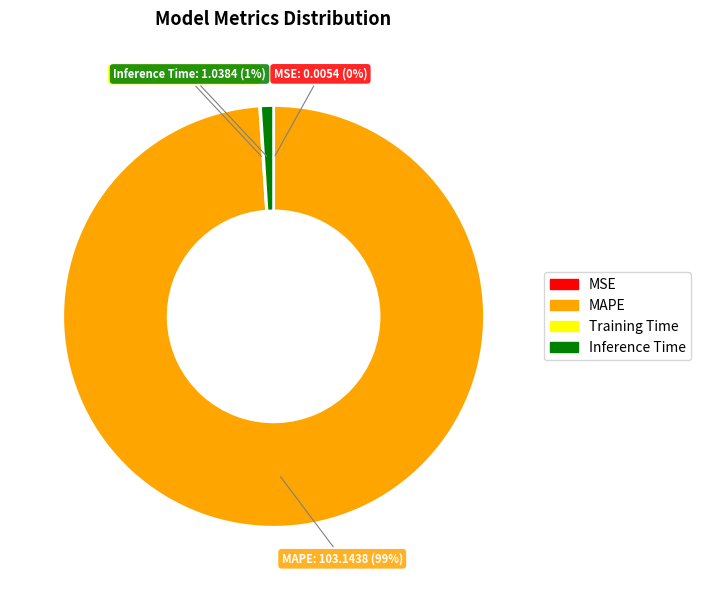

True or false: Inference Time accounts for 11% of the total.

False